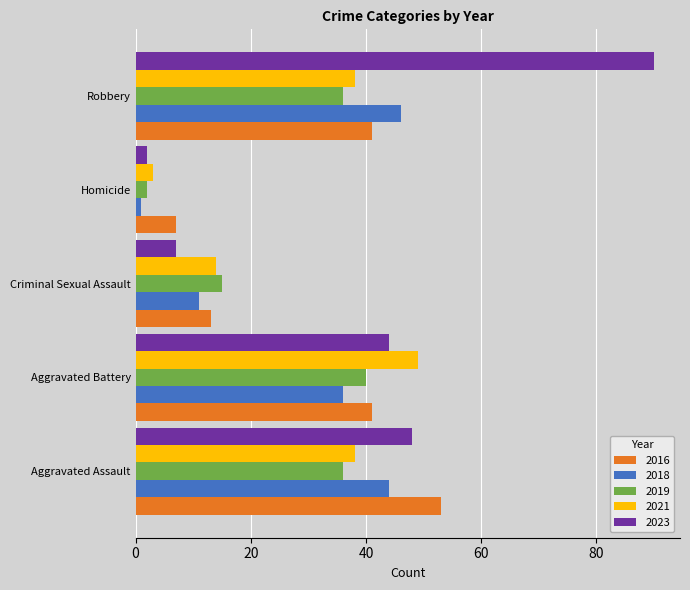

How many values in the 2018 series are below 36?

2